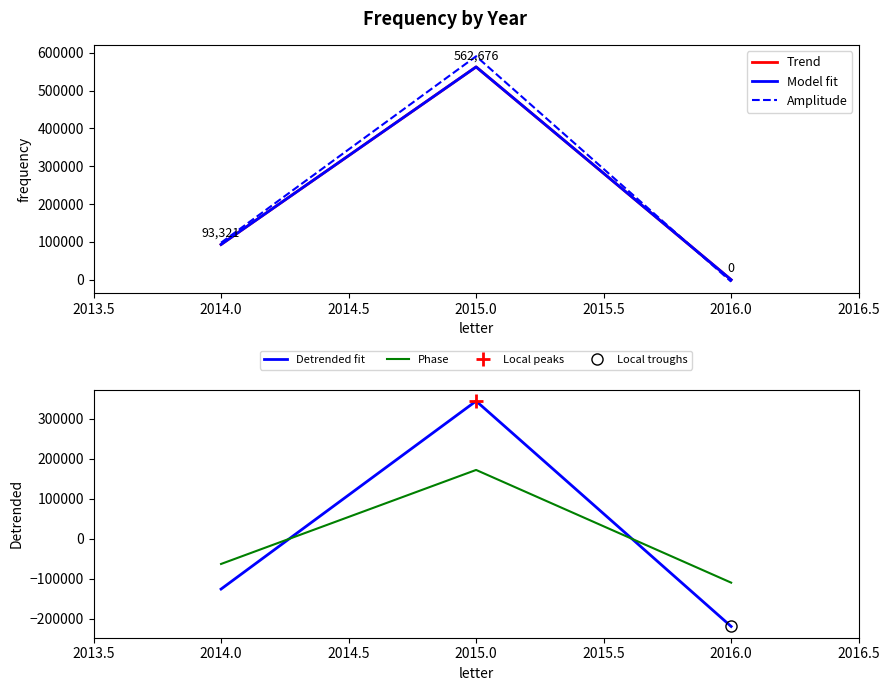

What are all the series names shown in the legend?

Trend, Model fit, Amplitude, Detrended fit, Phase